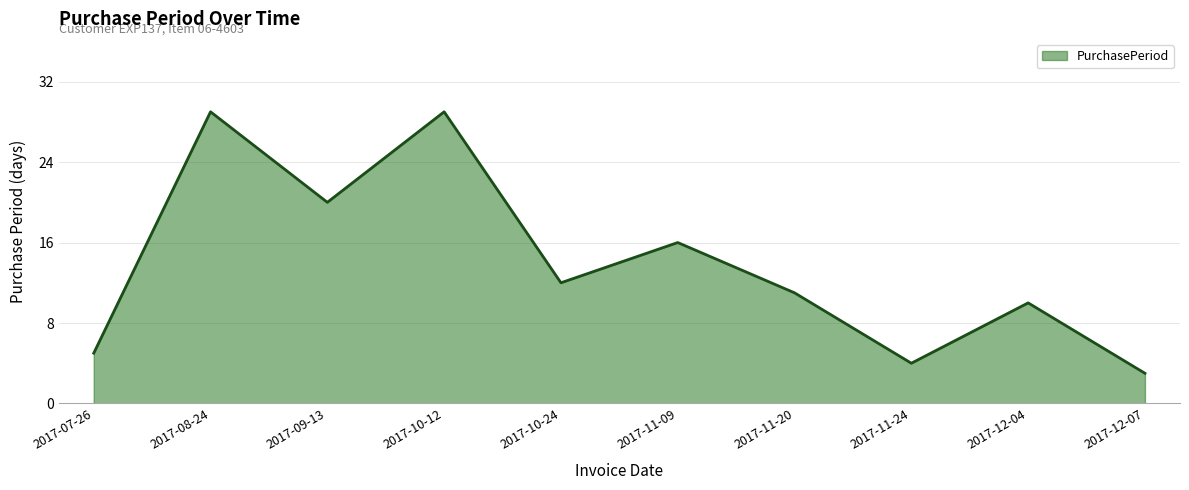

What is the ratio of the value at 2017-10-12 to the value at 2017-07-26?

5.8